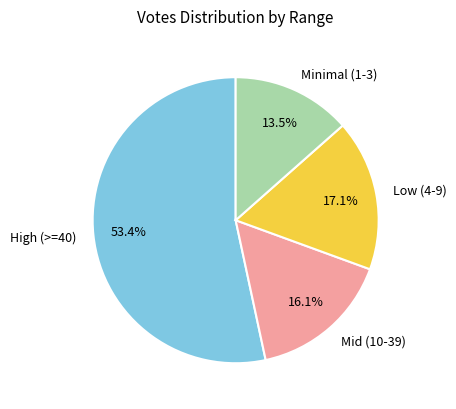

To the nearest percent, what is the average slice percentage?

25%